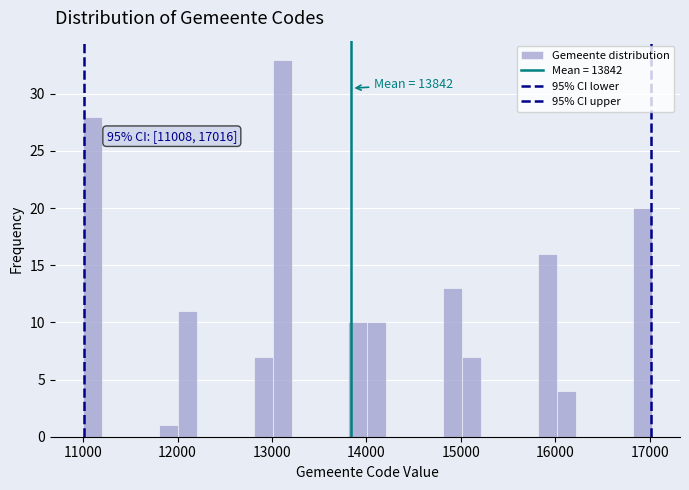

Around what value on the x-axis is the tallest bar? Give the approximate position of its centre, as read against the axis.

13100